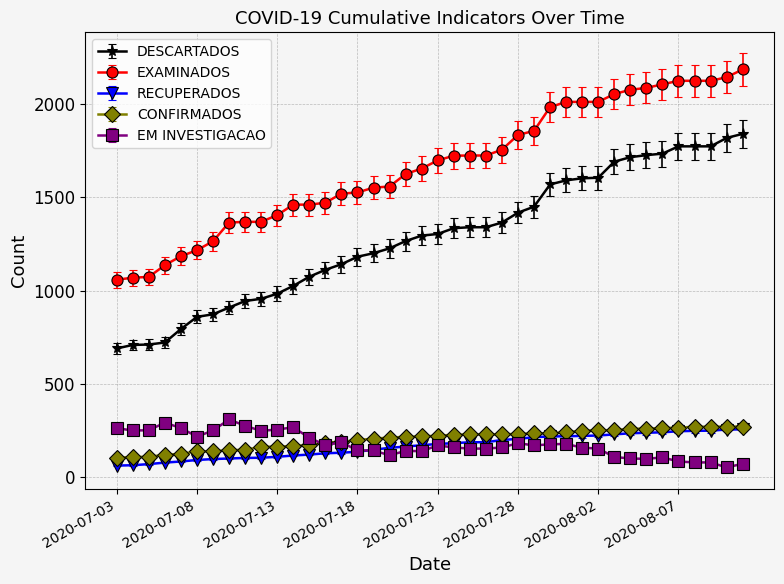

Which series has the largest range (max minus min)?

DESCARTADOS